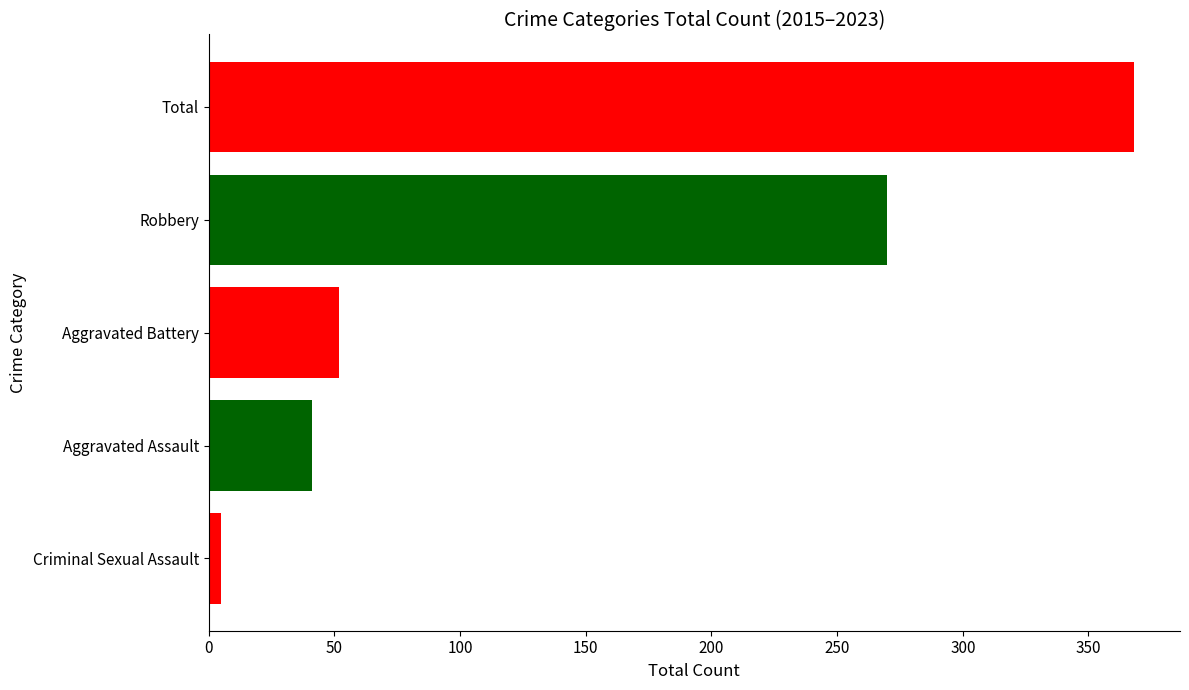

Which label corresponds to the largest value in the chart?

Total